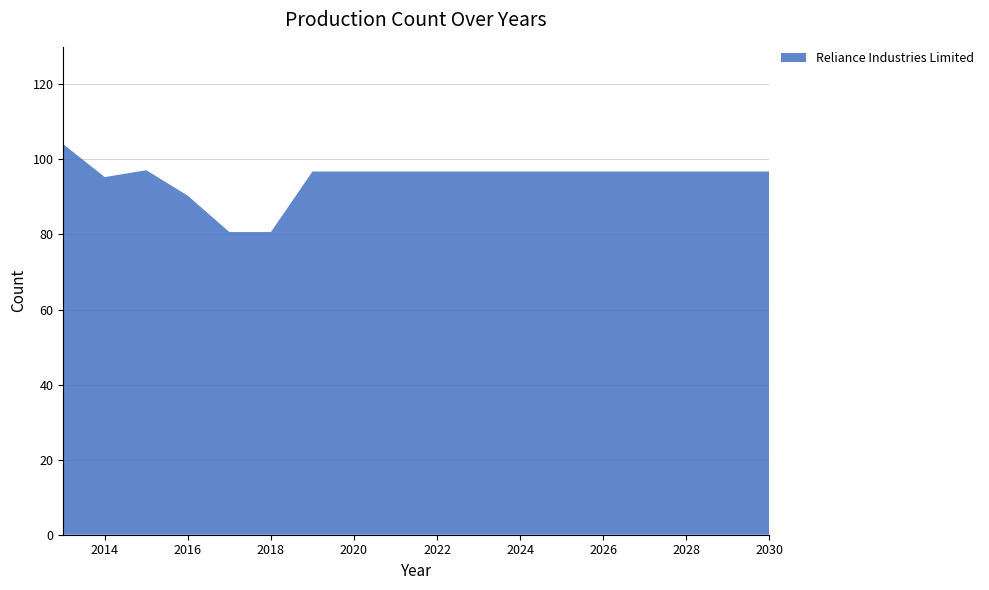

Reading right to left, what are all the values shown in this chart?

2030=96.8	2029=96.8	2028=96.8	2027=96.8	2026=96.8	2025=96.8	2024=96.8	2023=96.8	2022=96.8	2021=96.8	2020=96.8	2019=96.8	2018=80.7	2017=80.7	2016=90.3	2015=97.1	2014=95.3	2013=104.0